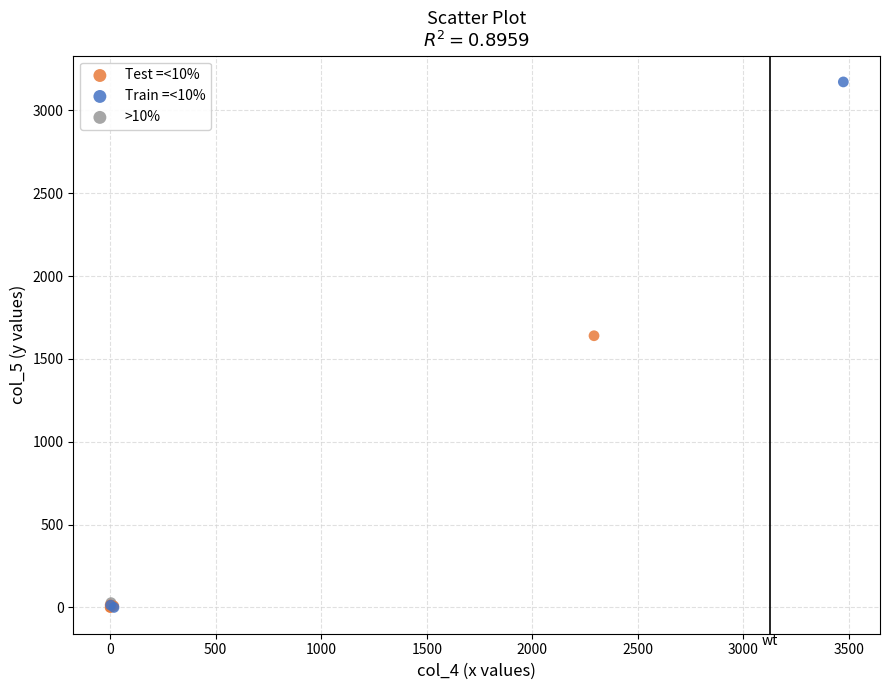

What are all the series names shown in the legend?

Test =<10%, Train =<10%, >10%